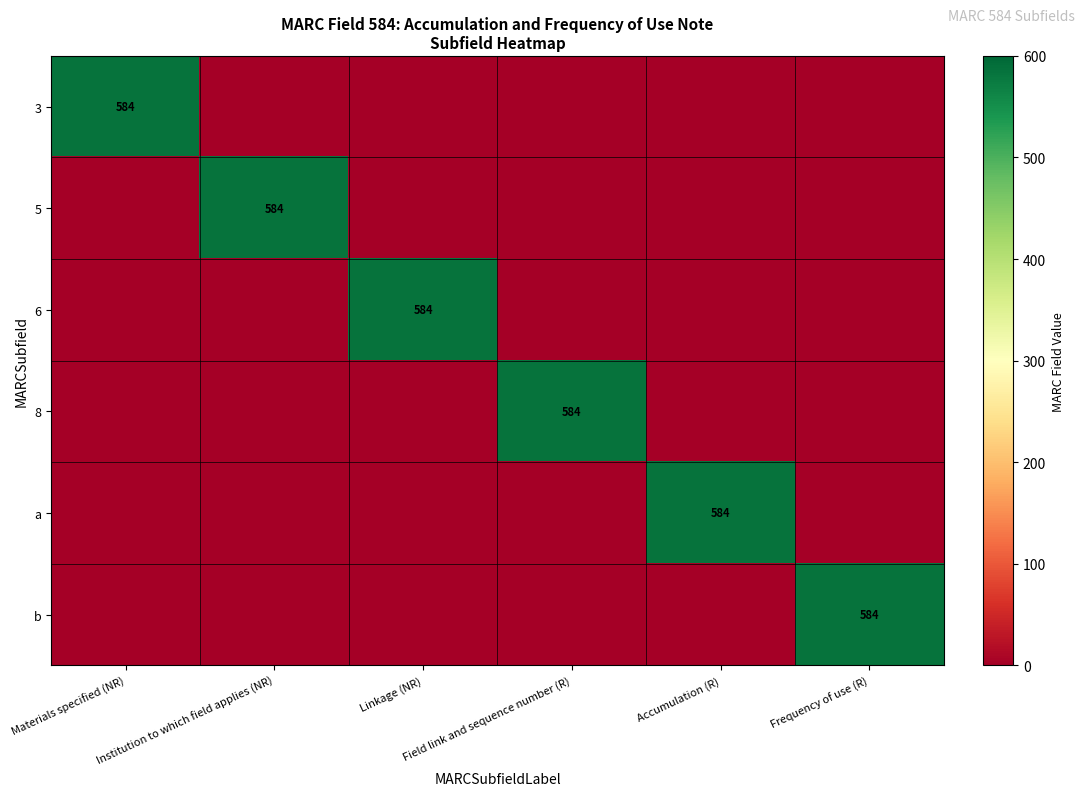

At how many categories does at least one series exceed 404?

6